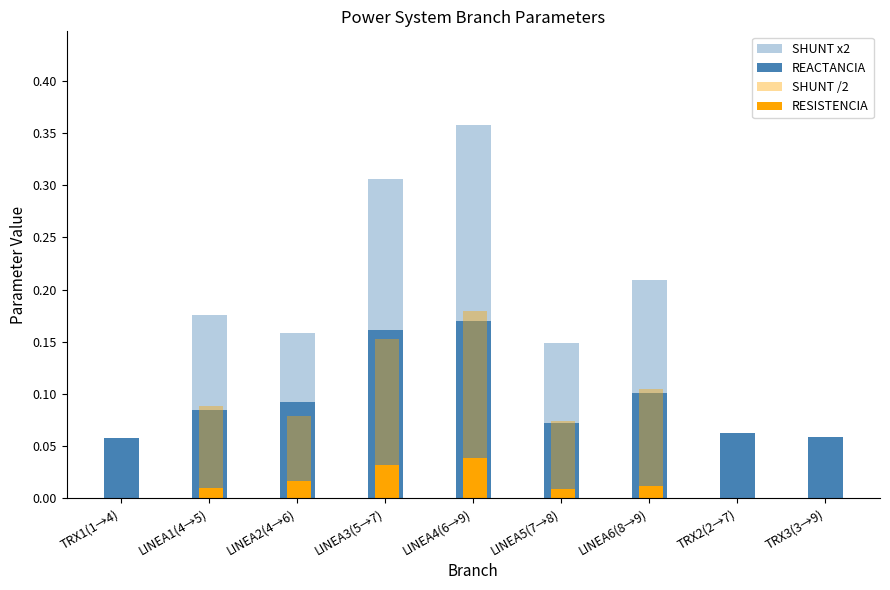

At LINEA2(4→6), list the series in order from largest to smallest.

SHUNT x2, REACTANCIA, SHUNT /2, RESISTENCIA